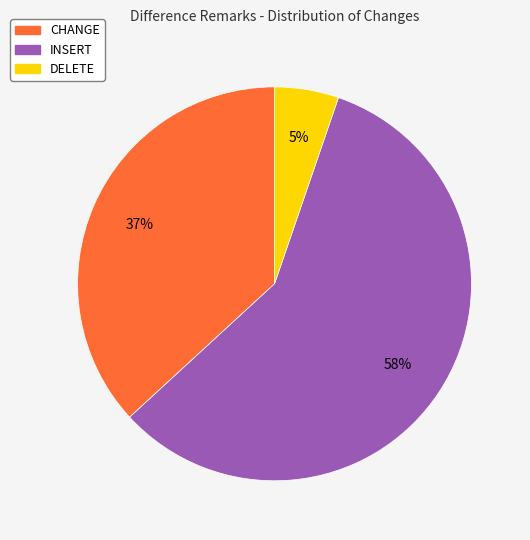

Which category has the biggest portion of the pie?

INSERT